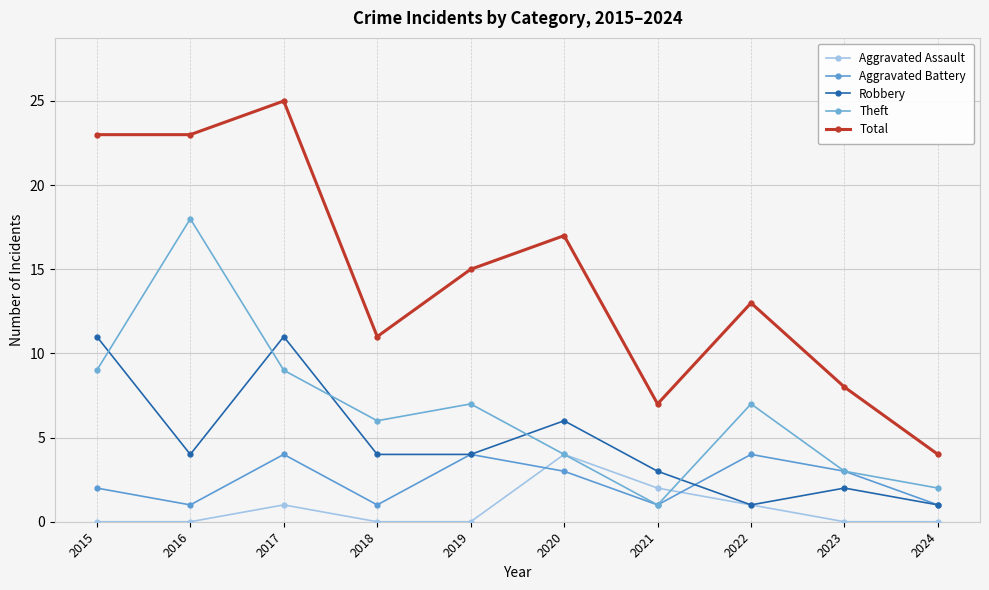

At which category is the sum across all series the highest?

2017